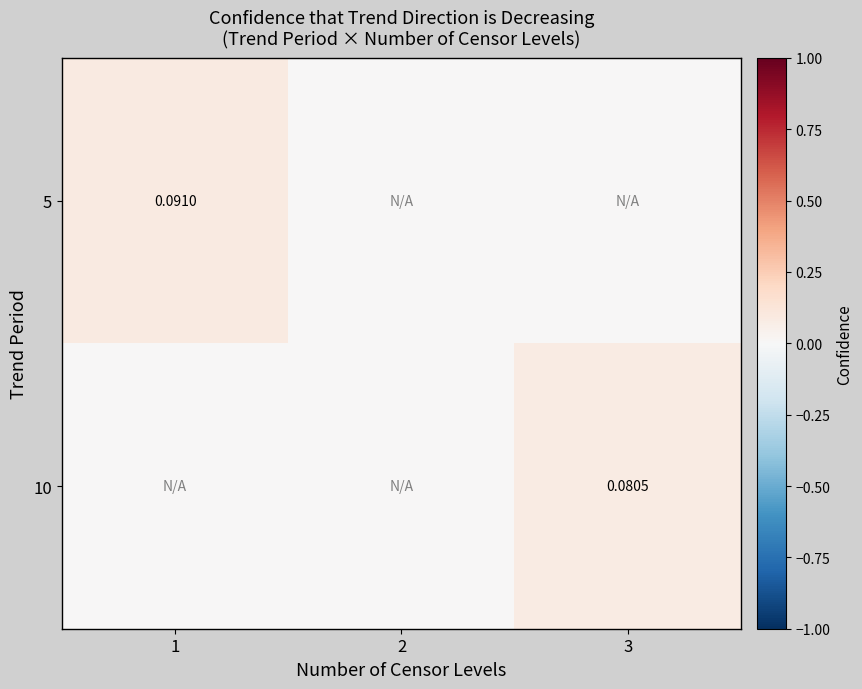

Is the value of 10 at 3 greater than the value of 5 at 1?

No